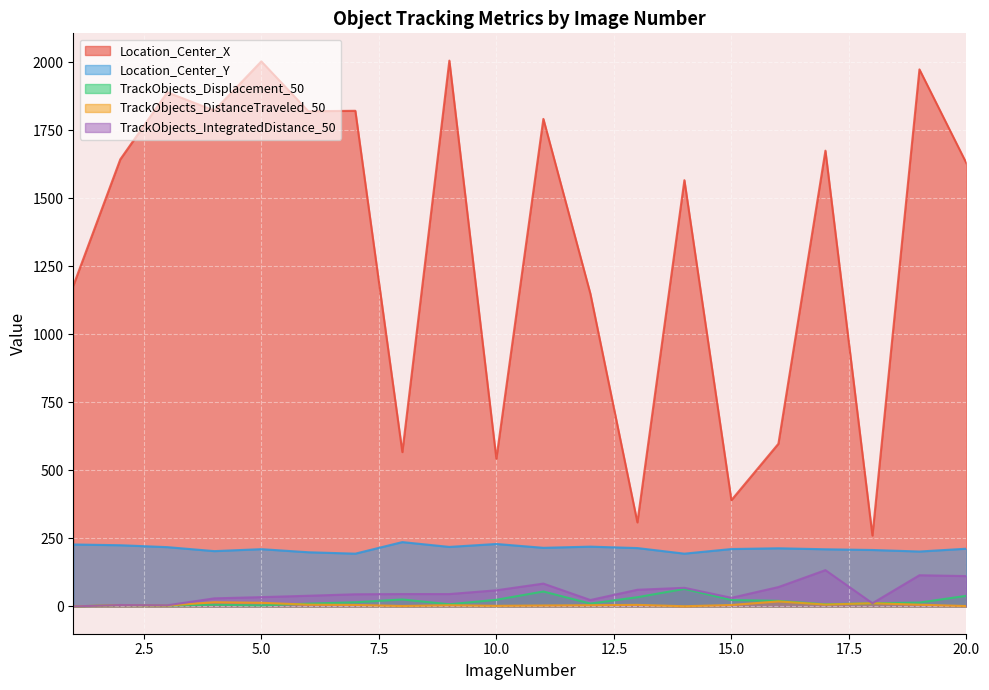

What are all the series names shown in the legend?

Location_Center_X, Location_Center_Y, TrackObjects_Displacement_50, TrackObjects_DistanceTraveled_50, TrackObjects_IntegratedDistance_50